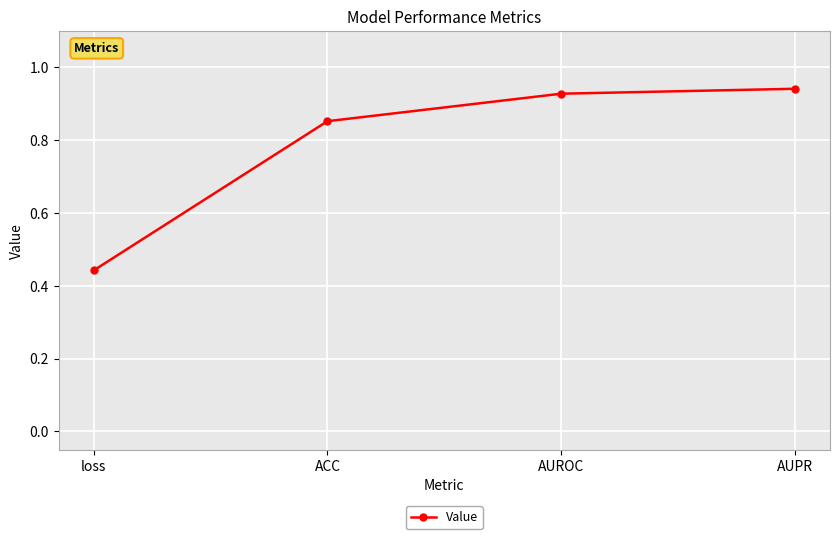

How many data points does each series have?

4